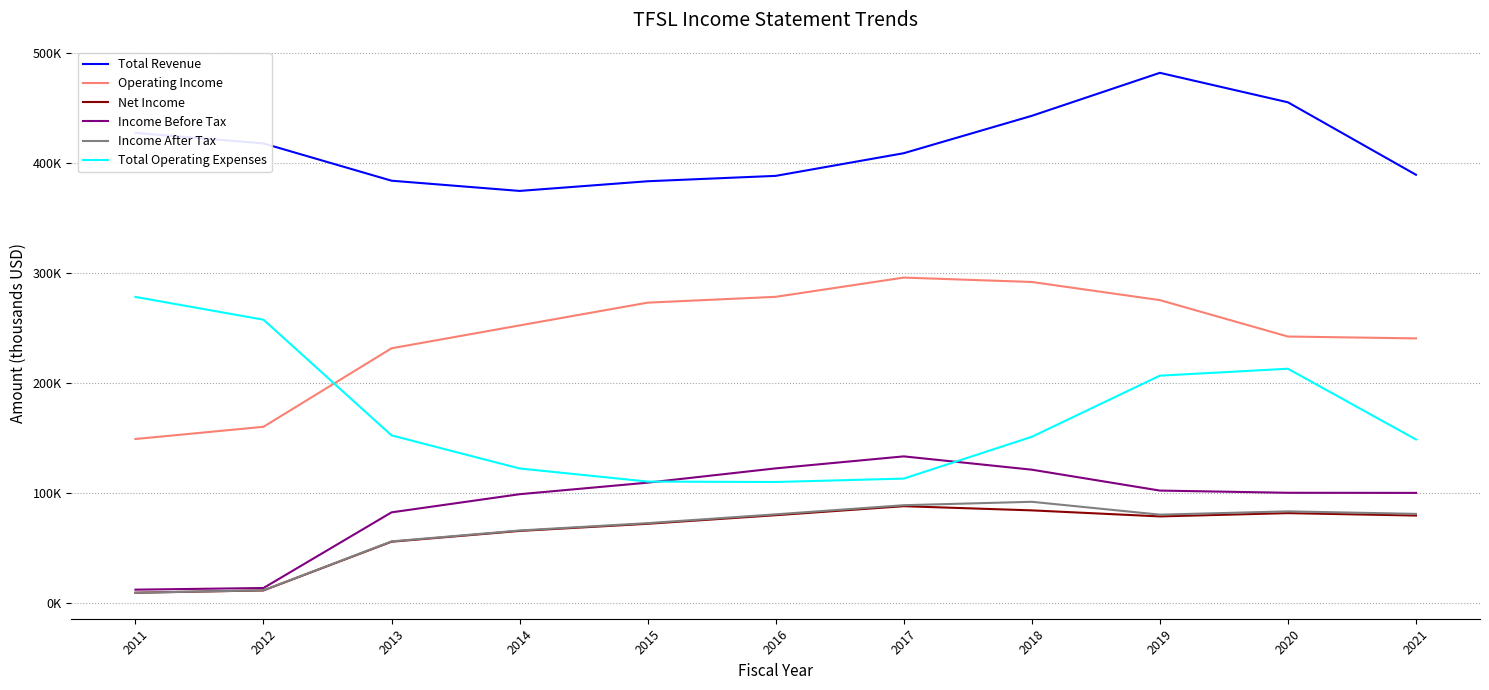

What is the value of the Income Before Tax point at the 2nd from the left?

13600